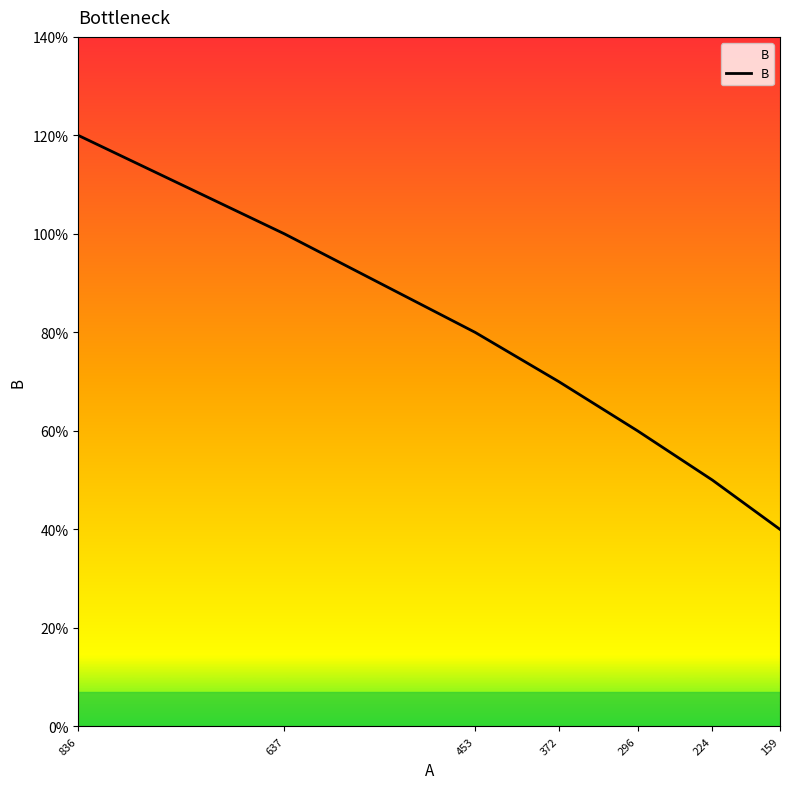

How many values are between 0 and 1?

6